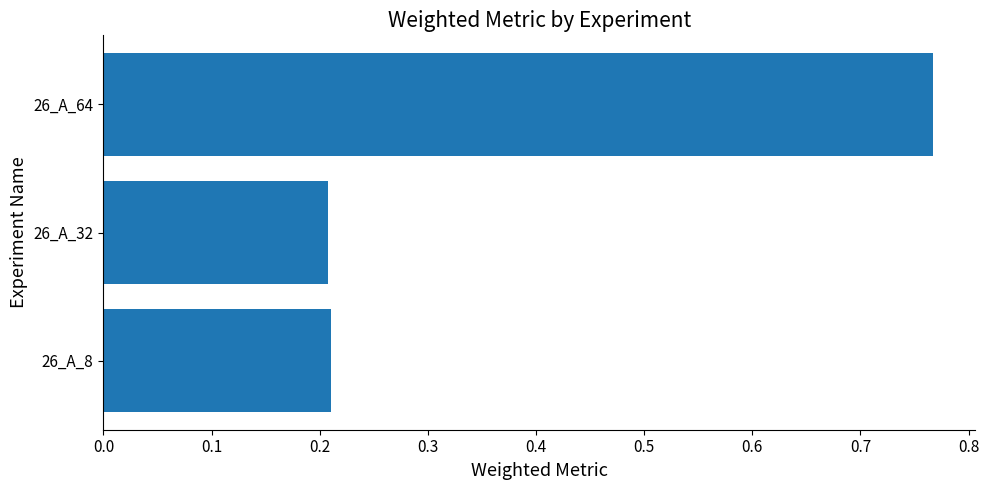

Is it true that the value at 26_A_64 is 0.2?

False